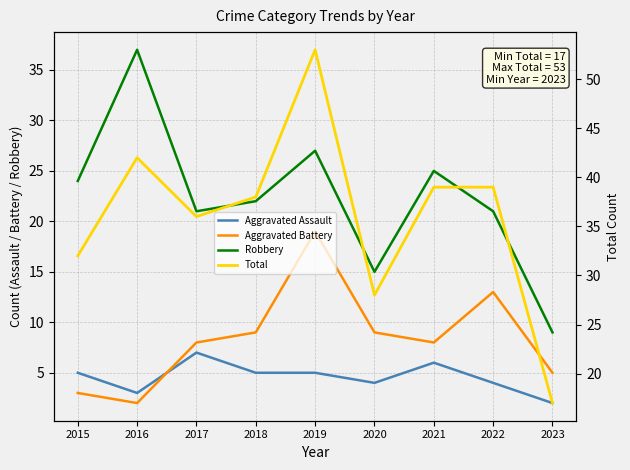

True or false: Aggravated Battery and Total intersect in this chart.

False